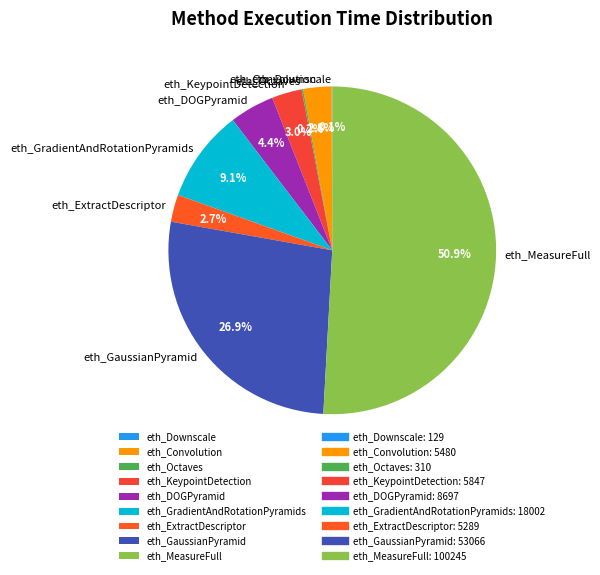

What is the ratio of the value at eth_GradientAndRotationPyramids to the value at eth_GaussianPyramid?

0.3